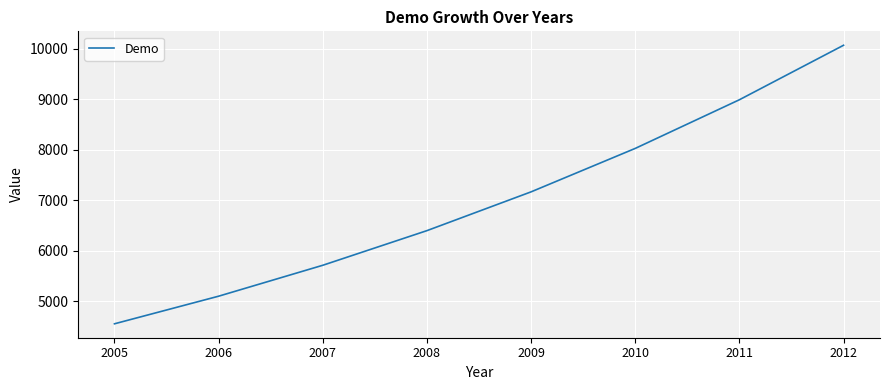

What is the difference between the second highest and second lowest values?

3890.0